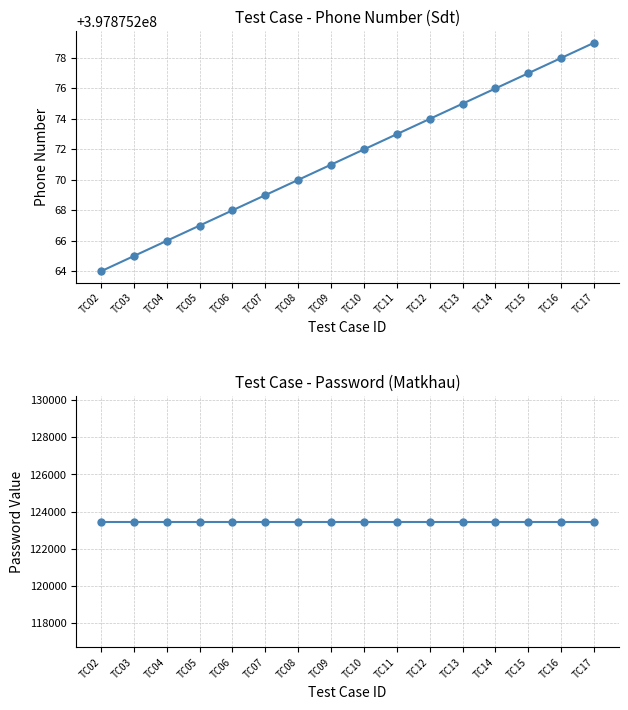

How many categories are shown in the chart?

16